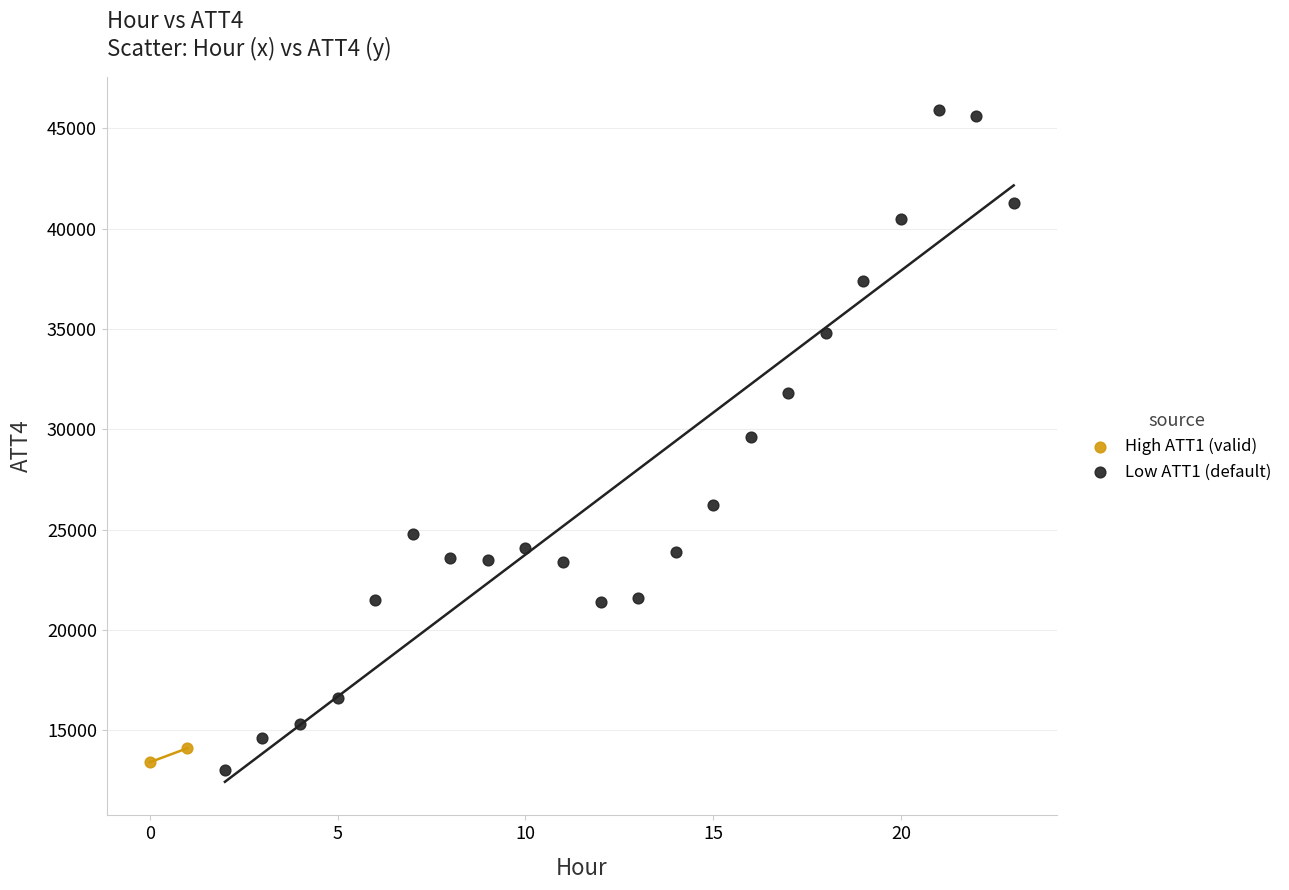

Which series contains the highest Y value?

Low ATT1 (default)